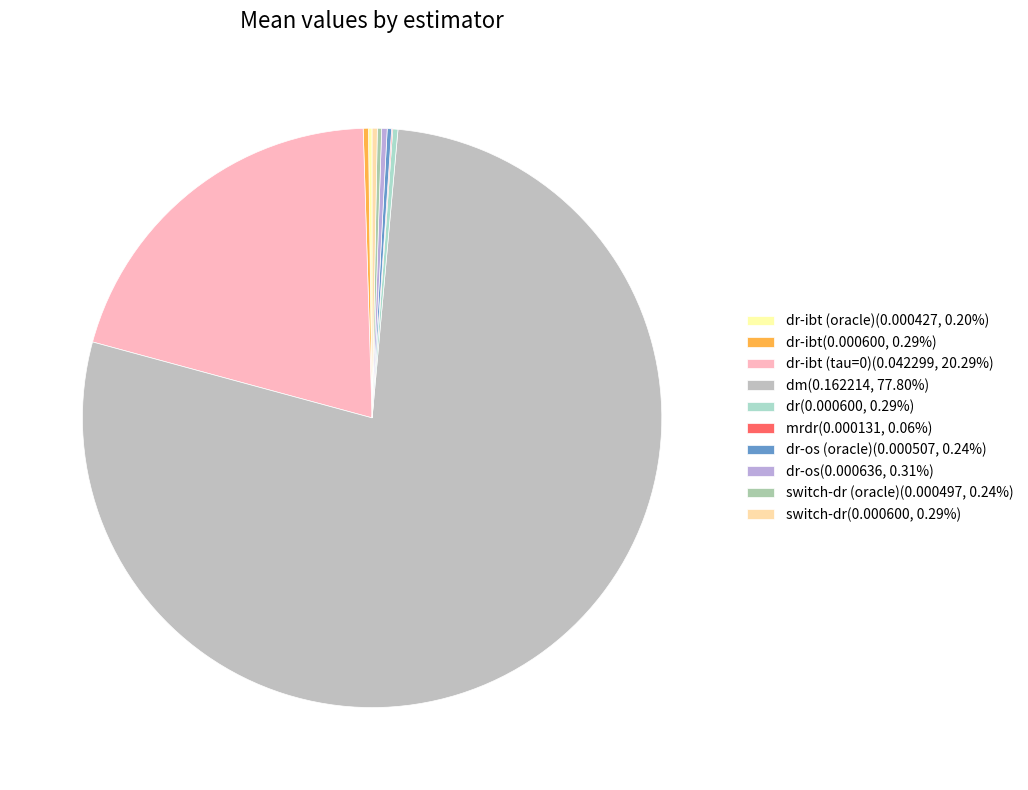

Rank the categories by value from lowest to highest.

mrdr, dr-ibt (oracle), switch-dr (oracle), dr-os (oracle), dr-ibt, dr, switch-dr, dr-os, dr-ibt (tau=0), dm